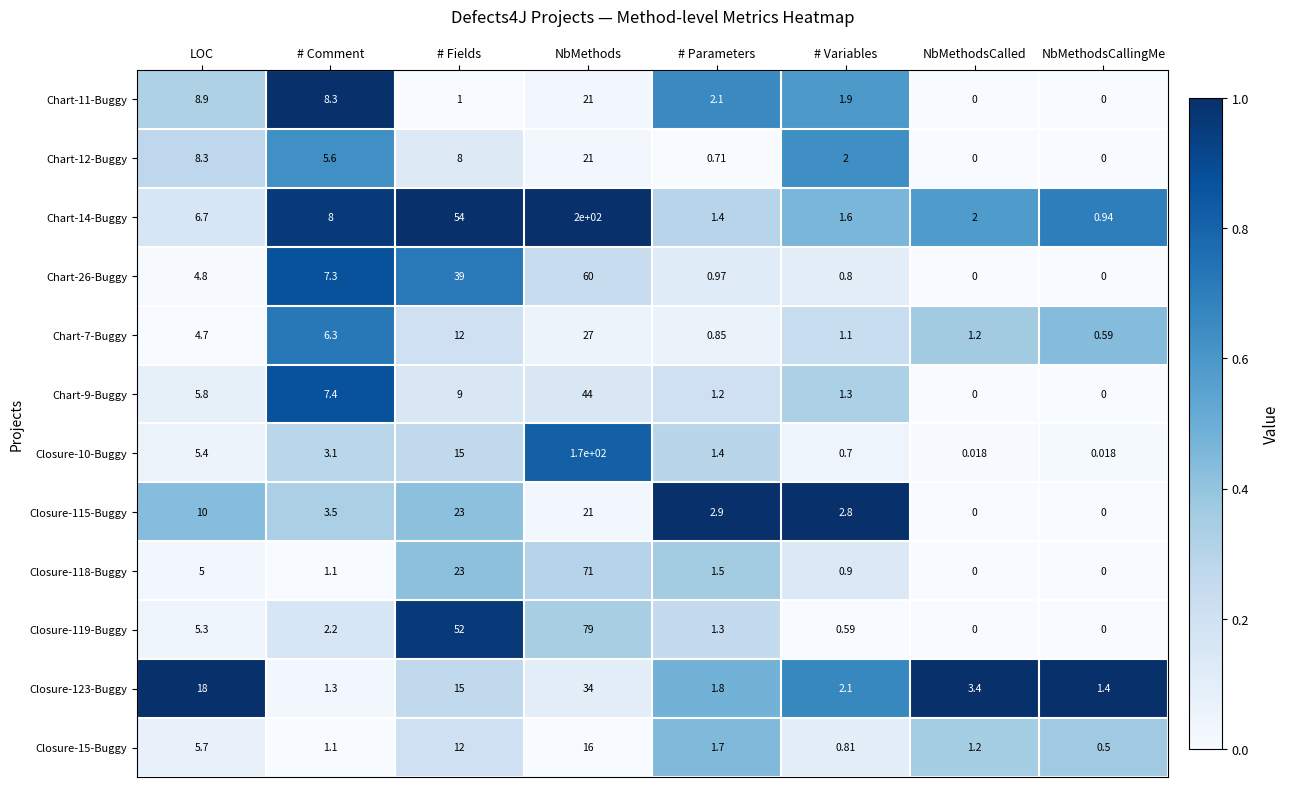

Which label corresponds to the largest value in the chart?

NbMethods